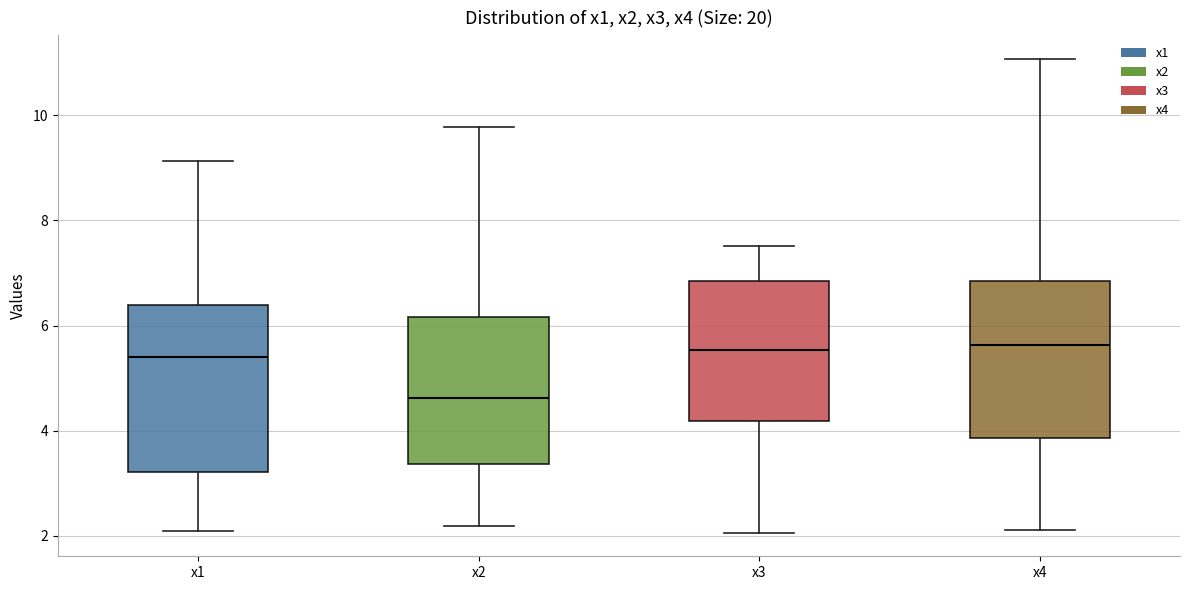

Reading left to right, read every box against the y-axis: the position of its median line, the range the box covers, and the ends of its whiskers. The values are not printed on the chart, so give them approximately, as read against the axis.

x1: median 5.4, box 3.2 to 6.4, whiskers 2.0 to 9.2
x2: median 4.6, box 3.4 to 6.2, whiskers 2.2 to 9.8
x3: median 5.6, box 4.2 to 6.8, whiskers 2.0 to 7.6
x4: median 5.6, box 3.8 to 6.8, whiskers 2.2 to 11.0